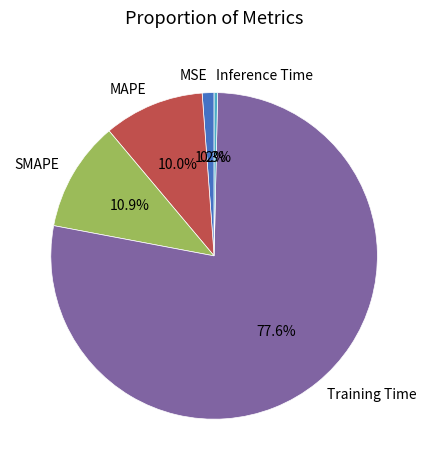

How much of the chart is everything except Training Time?

22.4%